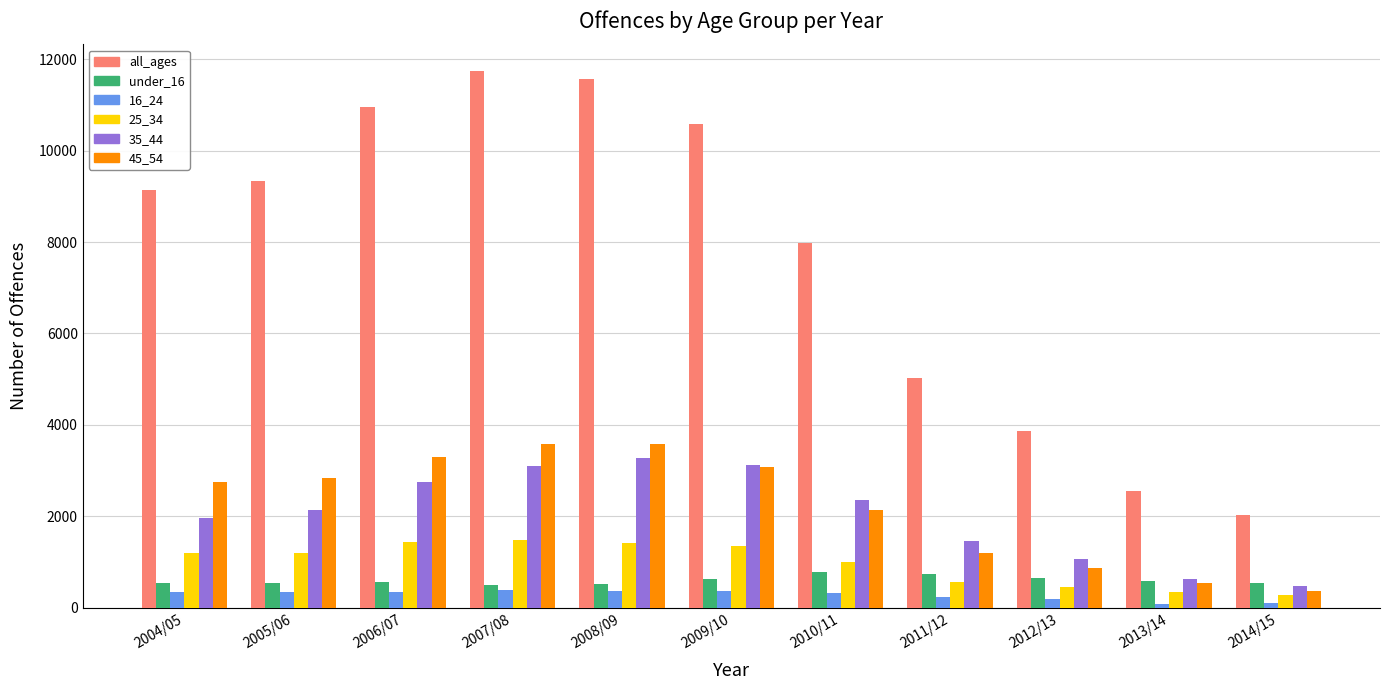

What is the value of the under_16 bar at the 1st from the left?

550